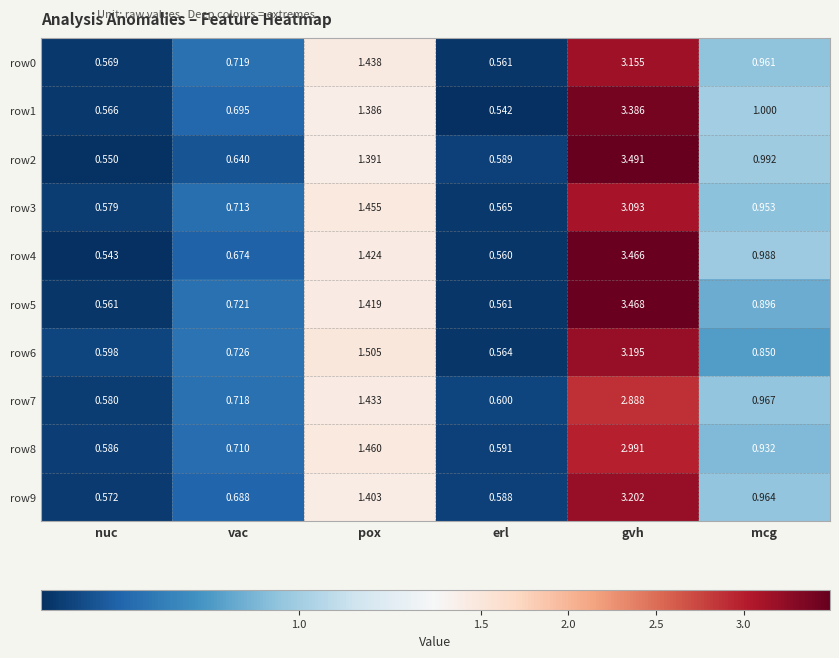

At which category is the sum across all series the highest?

gvh